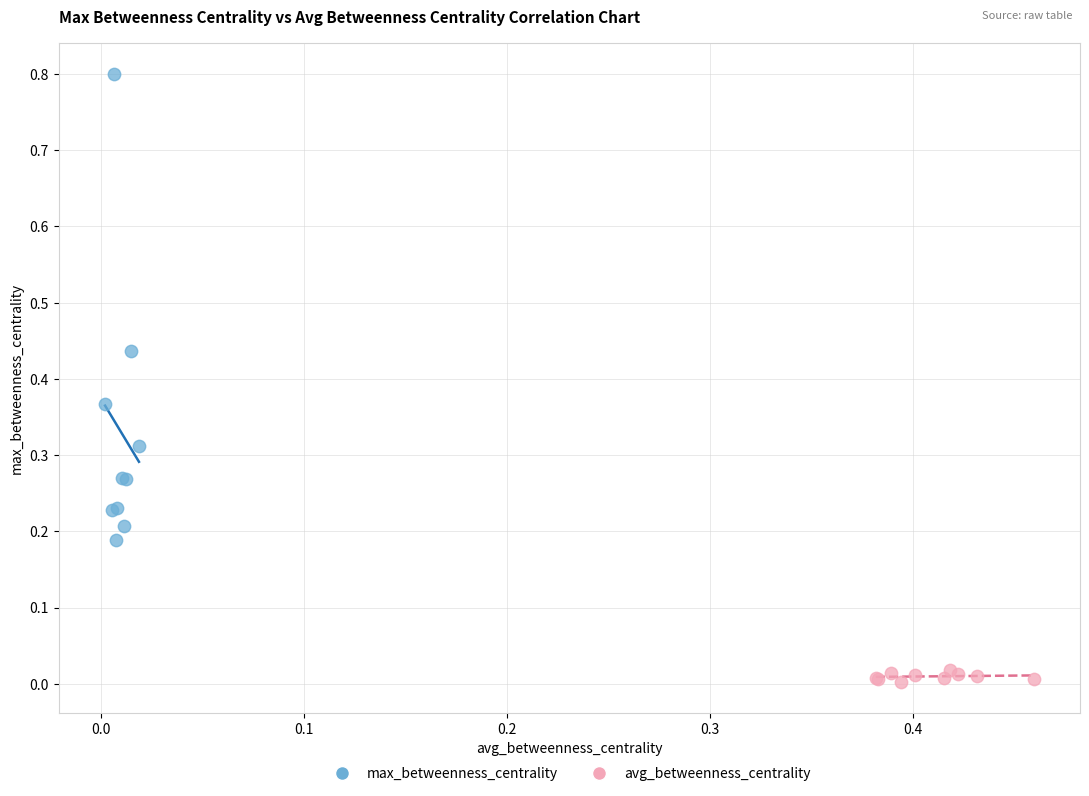

Which series reaches the maximum Y coordinate?

max_betweenness_centrality